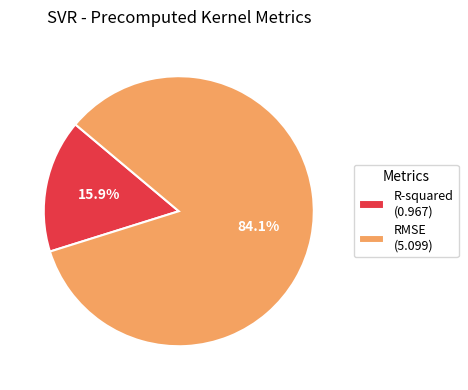

To the nearest percent, what portion does R-squared represent?

16%